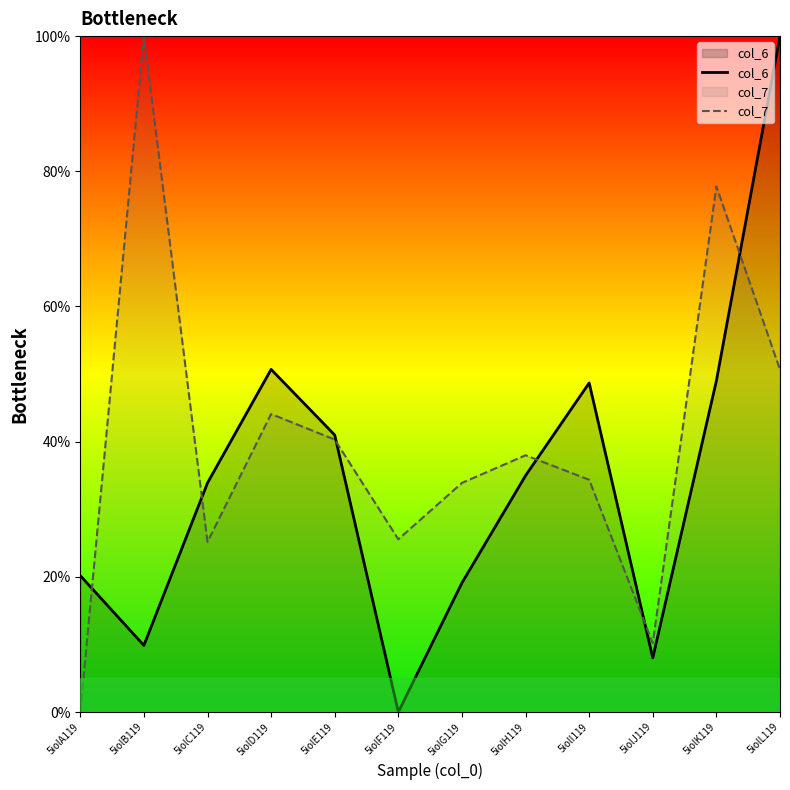

Where is col_7 nearest to the value 50?

5iolL119